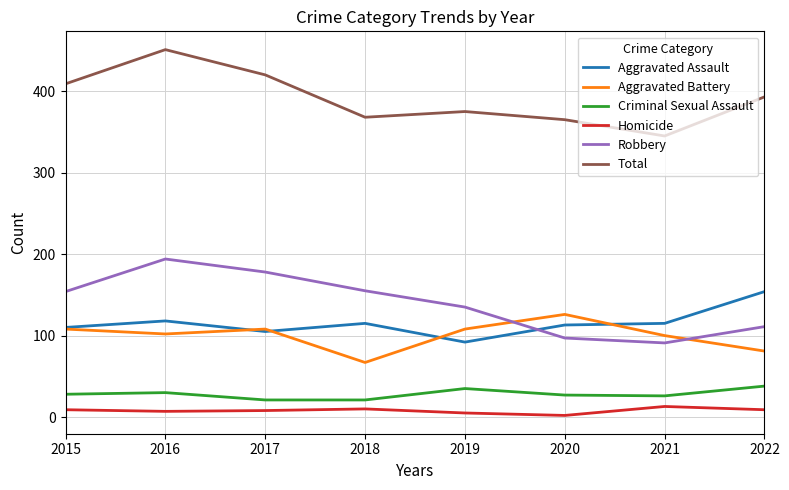

True or false: Aggravated Assault has more than 1 points higher than both neighbors.

True